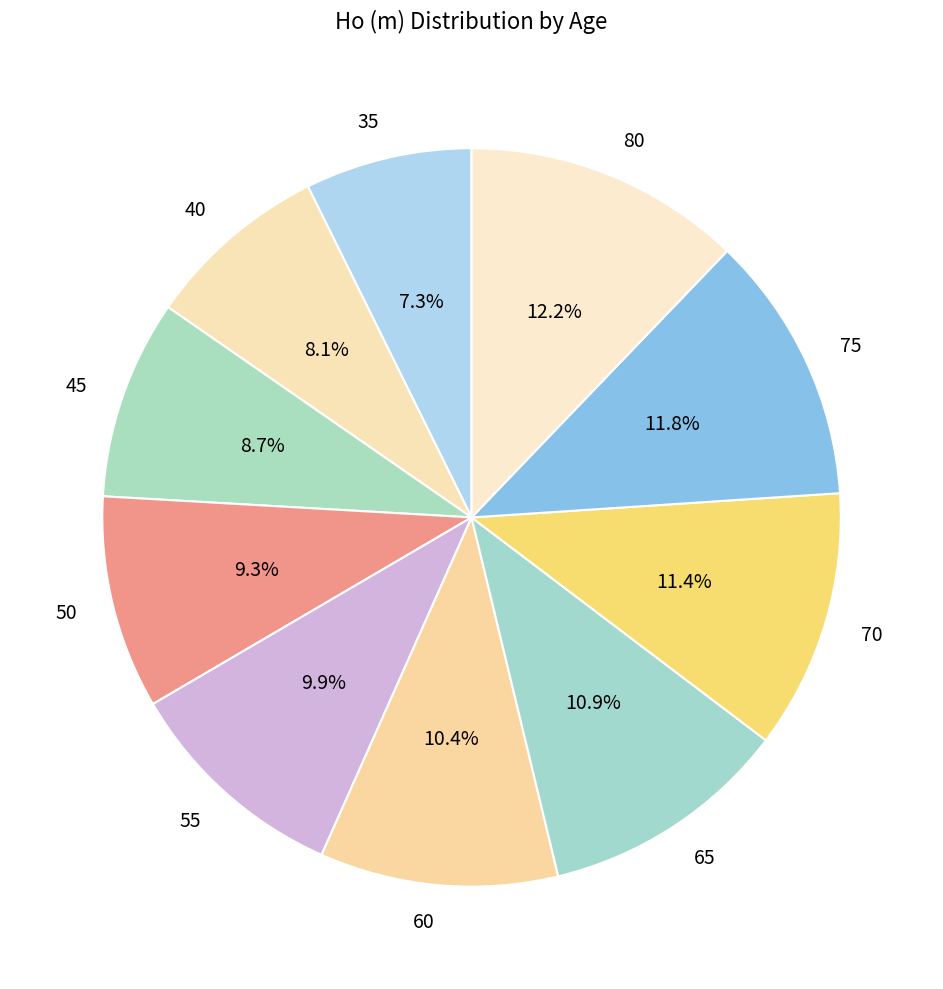

Do 75 and 45 together represent more than half of the pie?

No